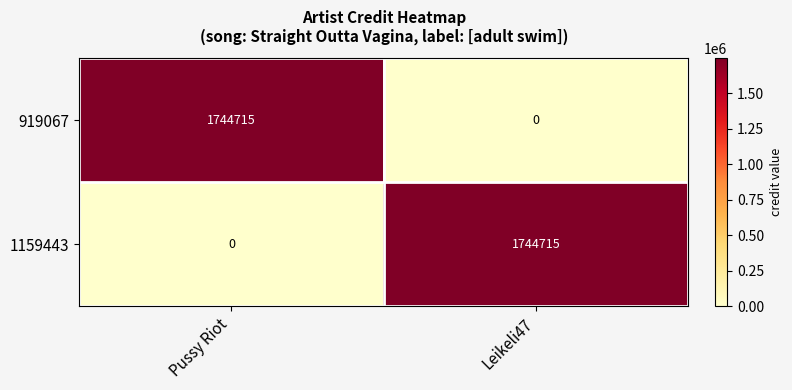

What is the total value across all series at Leikeli47?

1744715